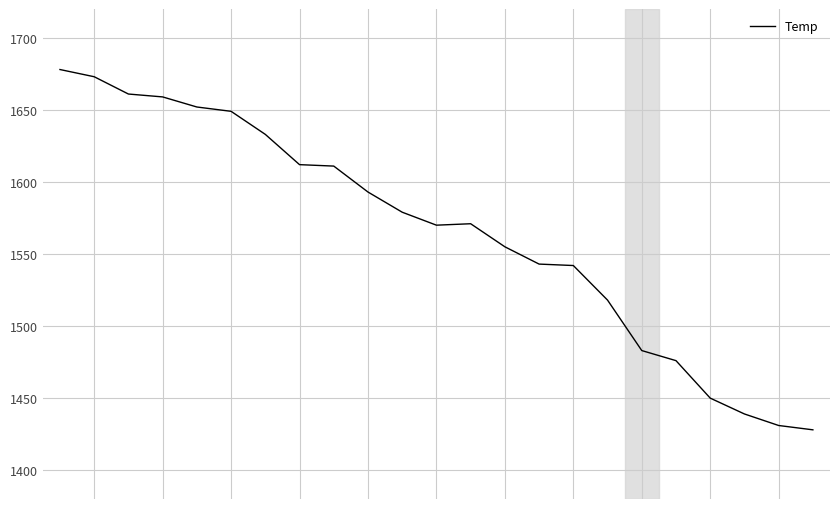

What is the smallest value displayed?

1428